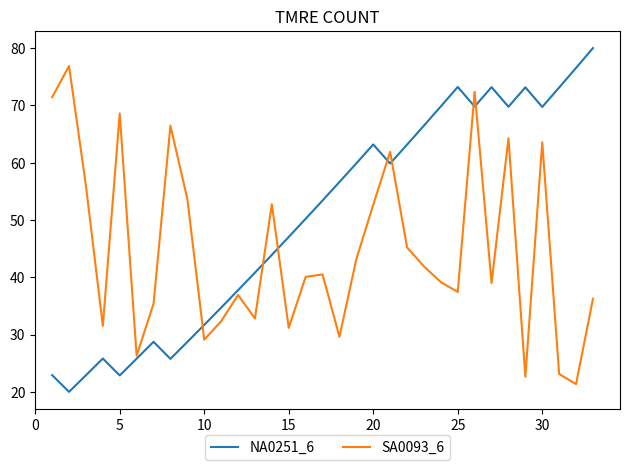

In SA0093_6, how many points are higher than both neighbors (excluding endpoints)?

10